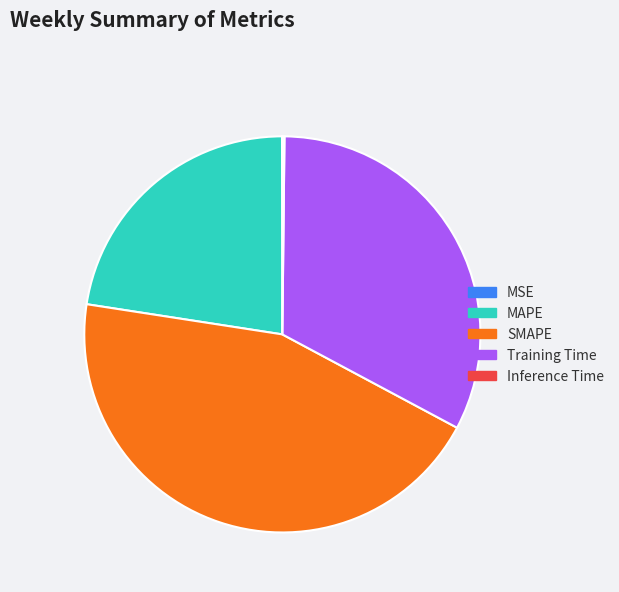

Between Training Time and SMAPE, which is larger?

SMAPE